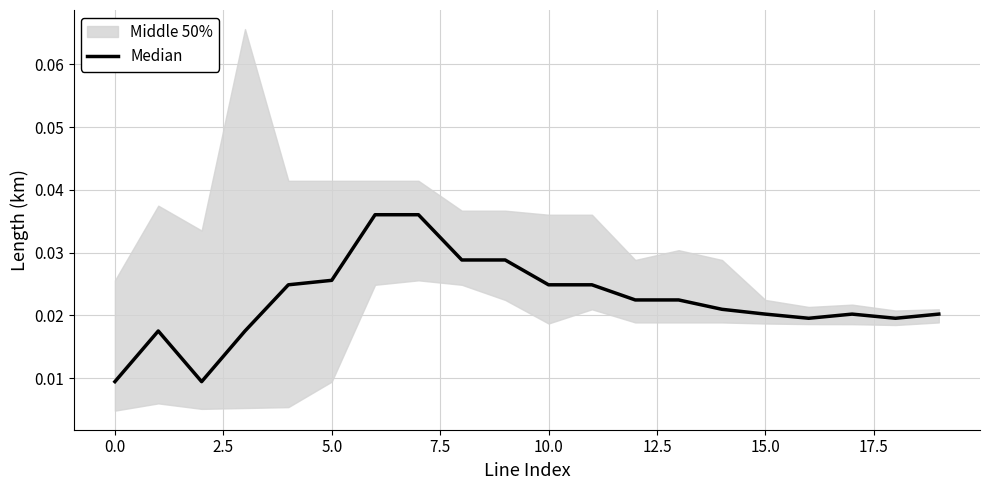

What is the sum of all values?

0.4